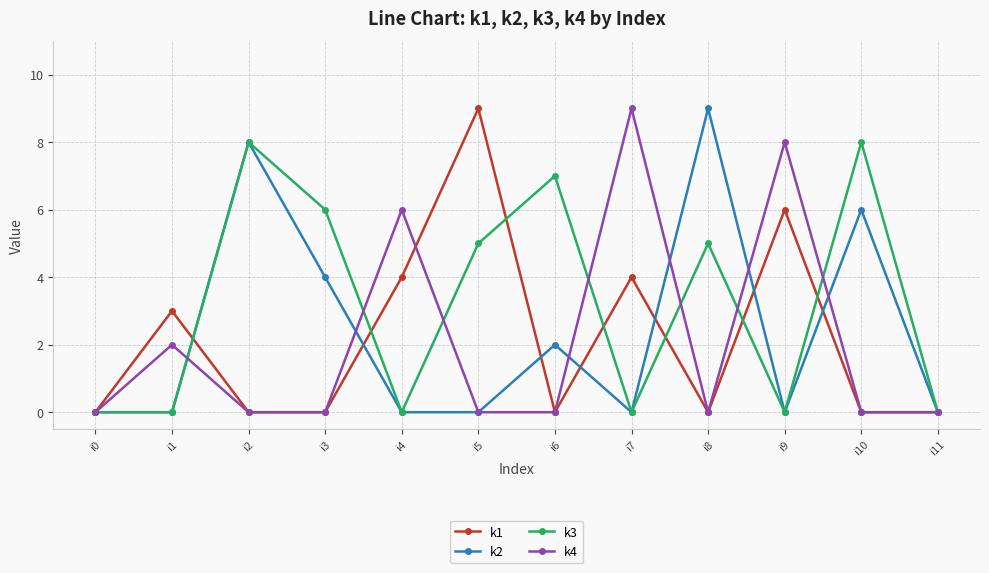

What are all the series names shown in the legend?

k1, k2, k3, k4